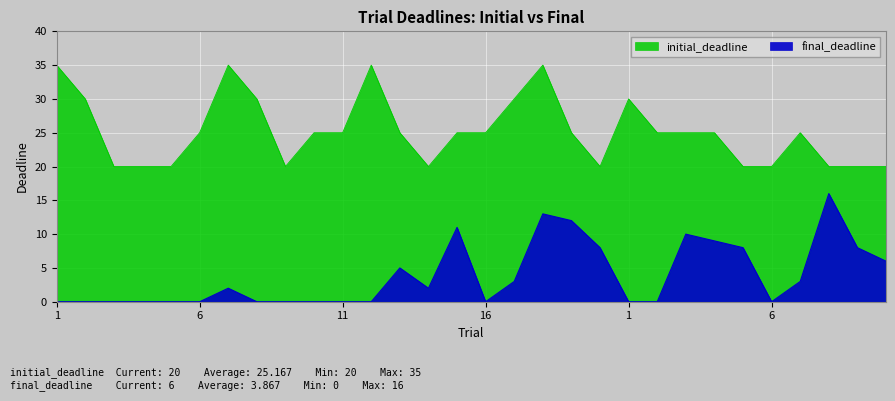

What are all the series names shown in the legend?

initial_deadline, final_deadline